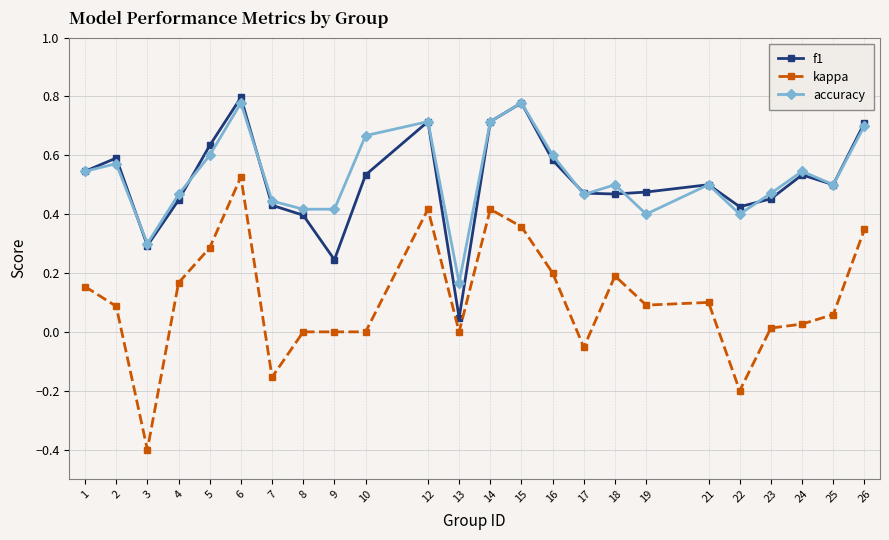

At which category does kappa reach its first local valley?

3